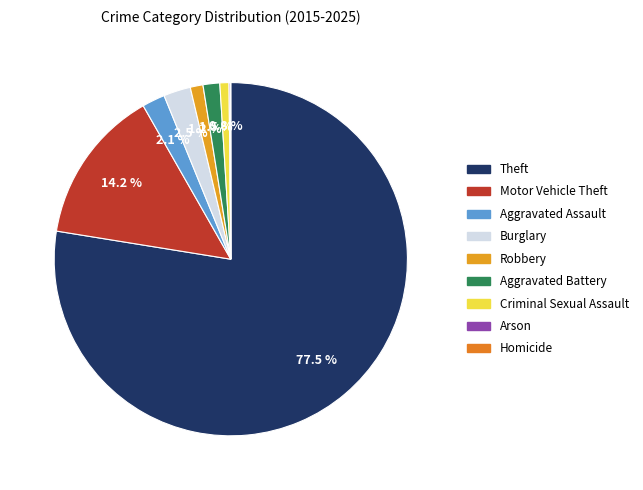

How many slices are in this pie chart?

9